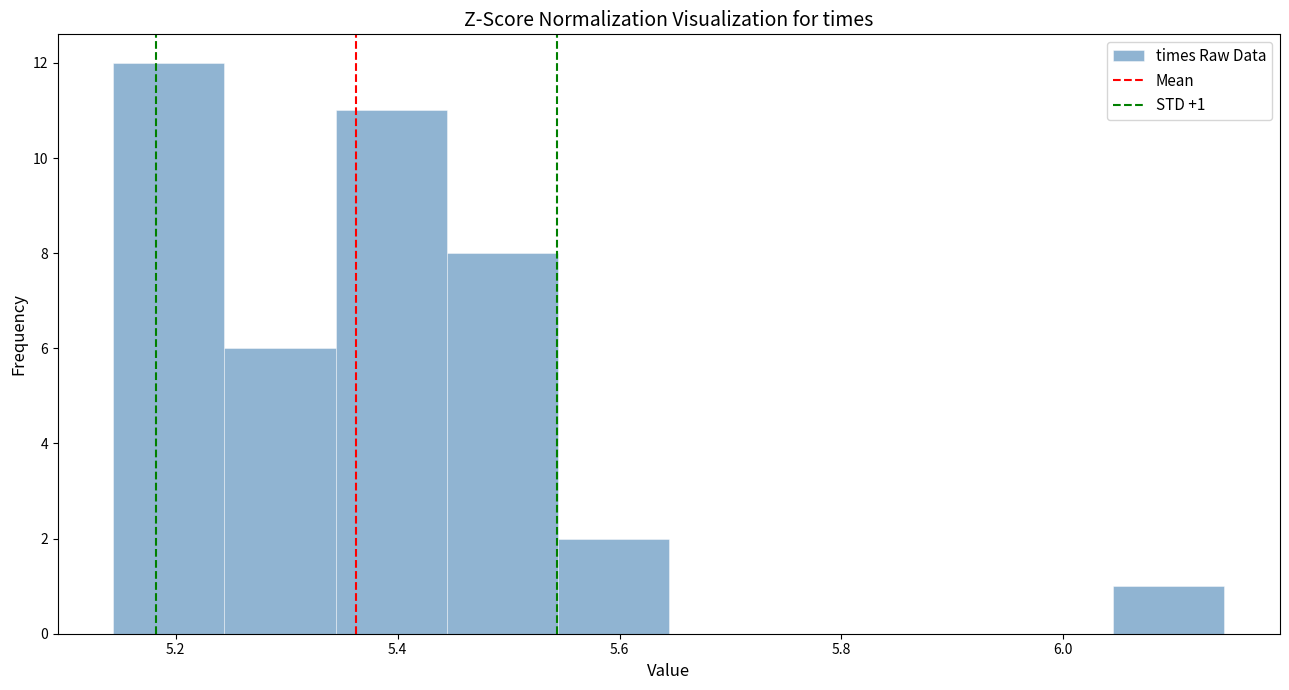

Over which range of the x-axis is the bar tallest?

5.14 to 5.24